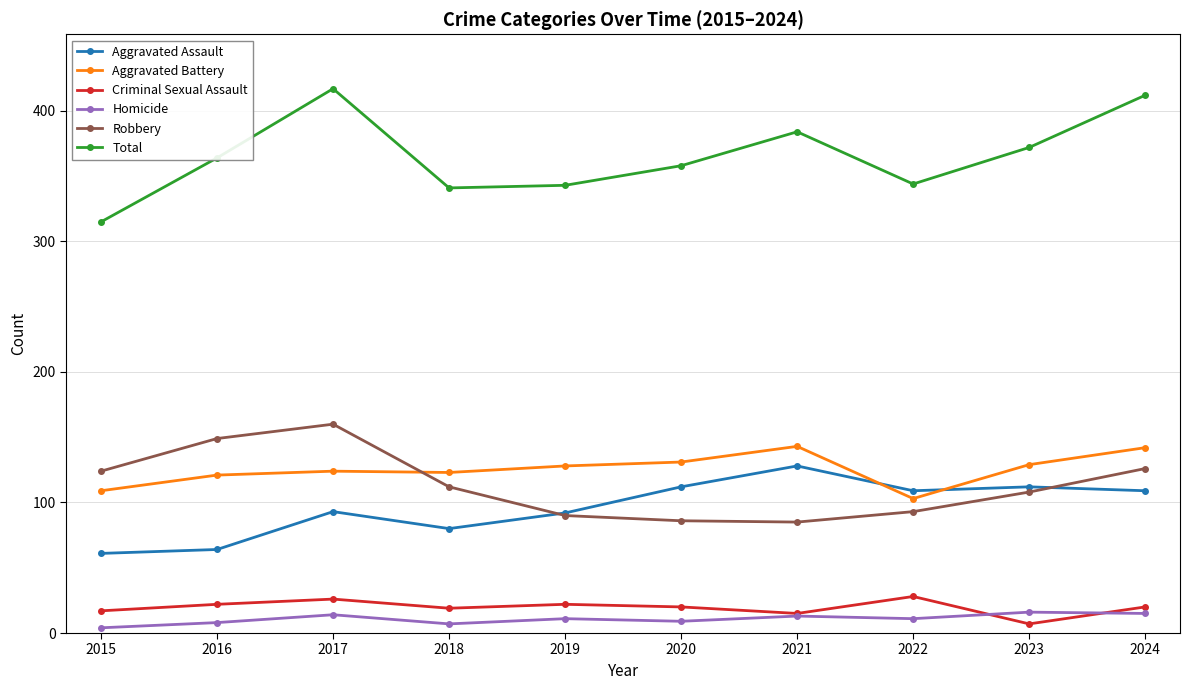

List the series in order of their peak value, lowest first.

Homicide, Criminal Sexual Assault, Aggravated Assault, Aggravated Battery, Robbery, Total